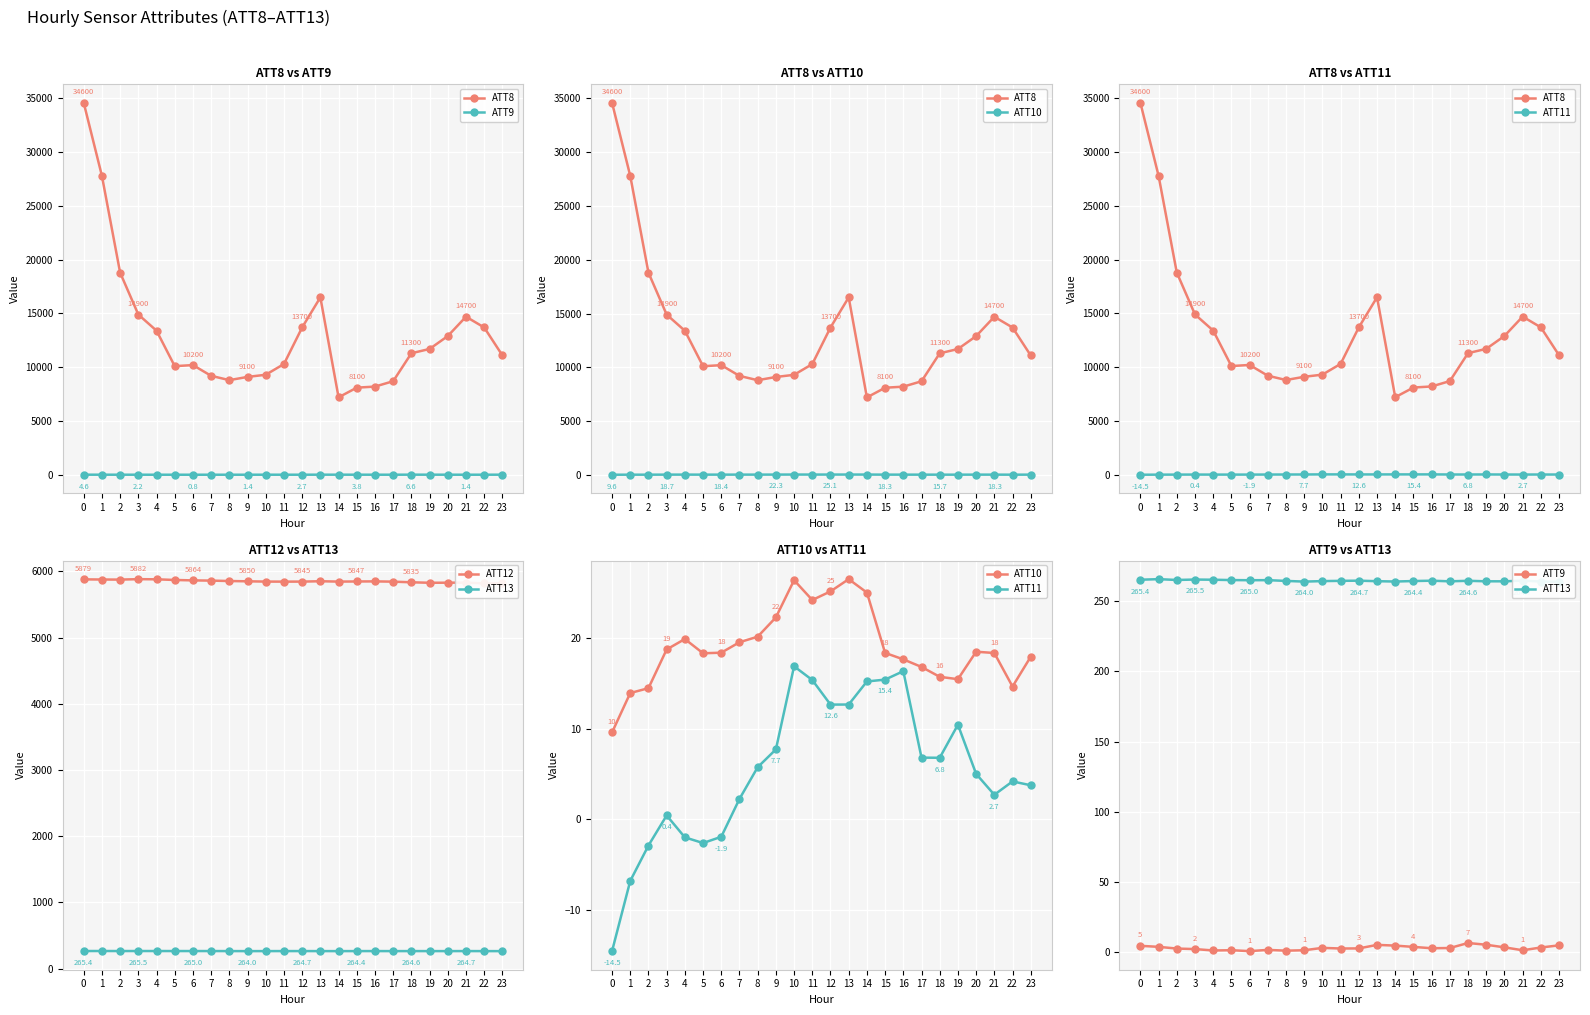

Where does the ATT11 series first go above 5?

8